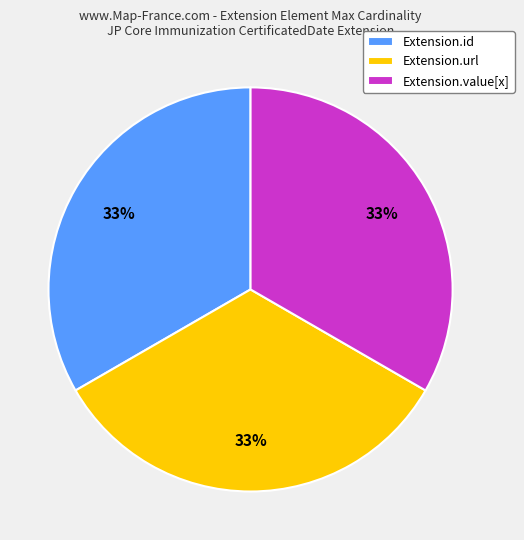

To the nearest percent, what percentage of the pie is Extension.url?

33%